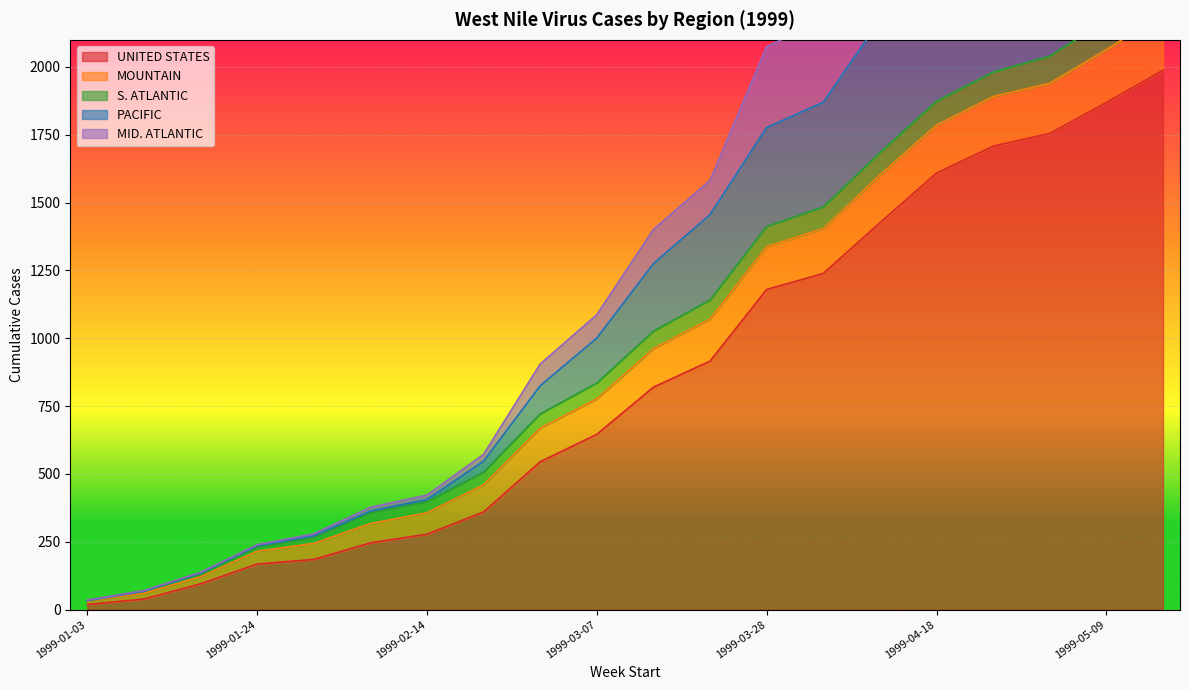

What is the maximum value for UNITED STATES?

1988